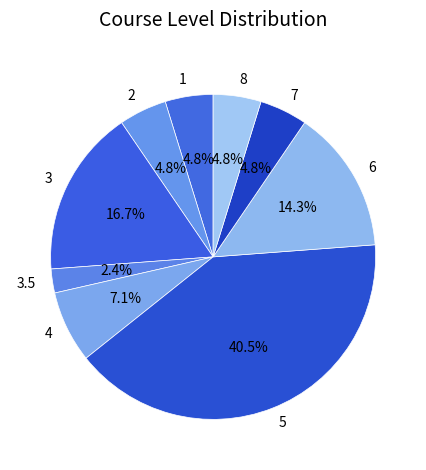

Between 4 and 5, which is larger?

5